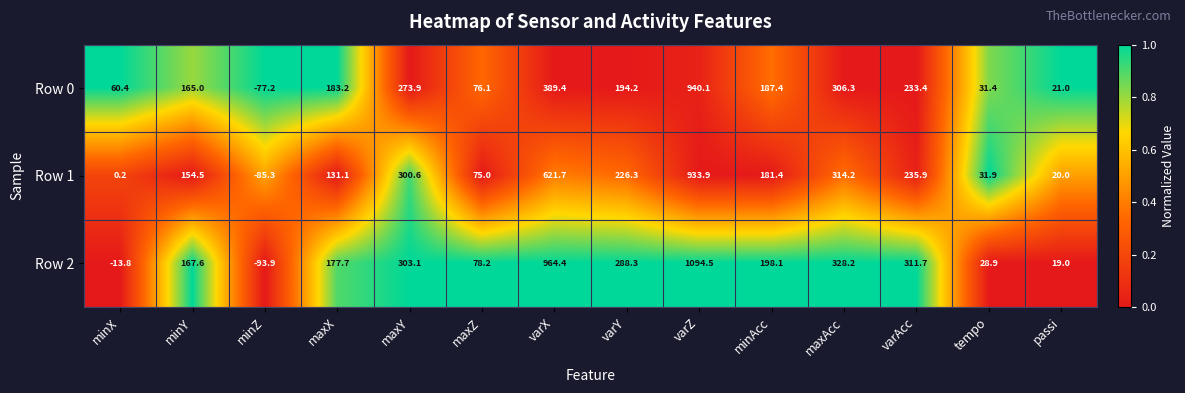

What is the average value of the Row 1 series?

224.4